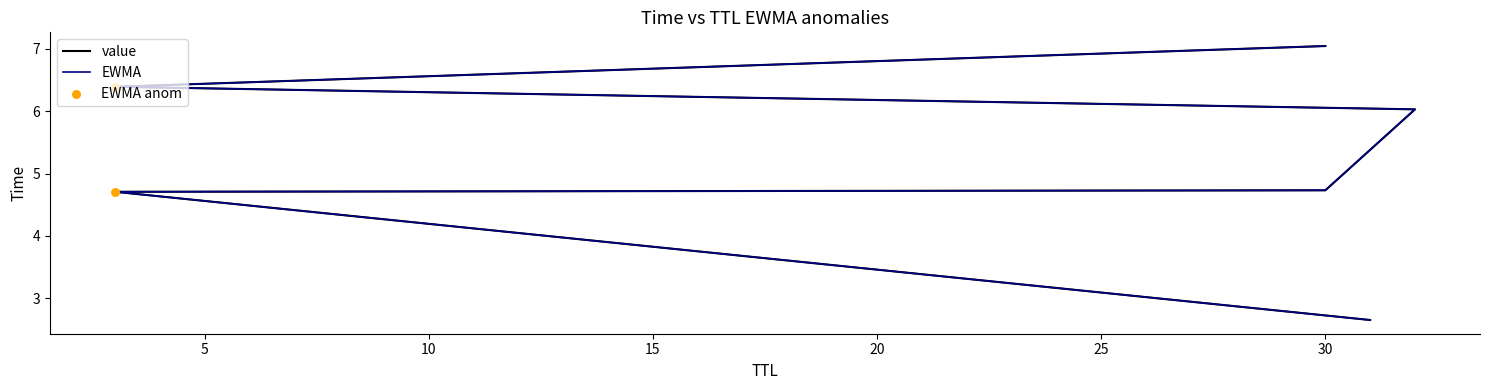

At which category is the sum across all series the highest?

30